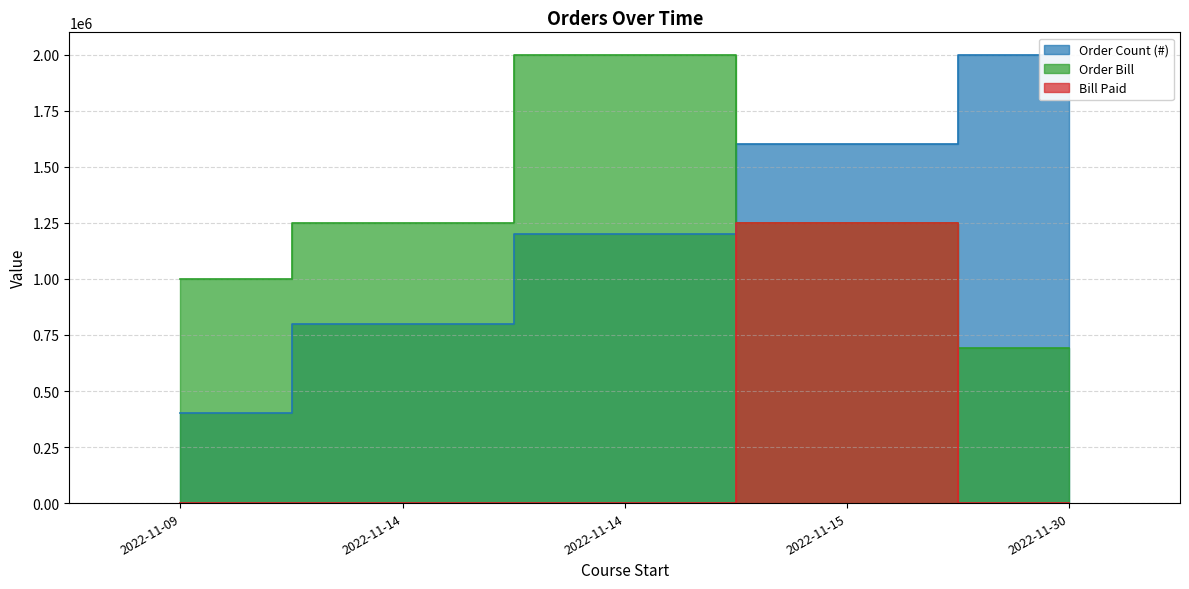

How many data points in Order Bill are less than 1250000?

2